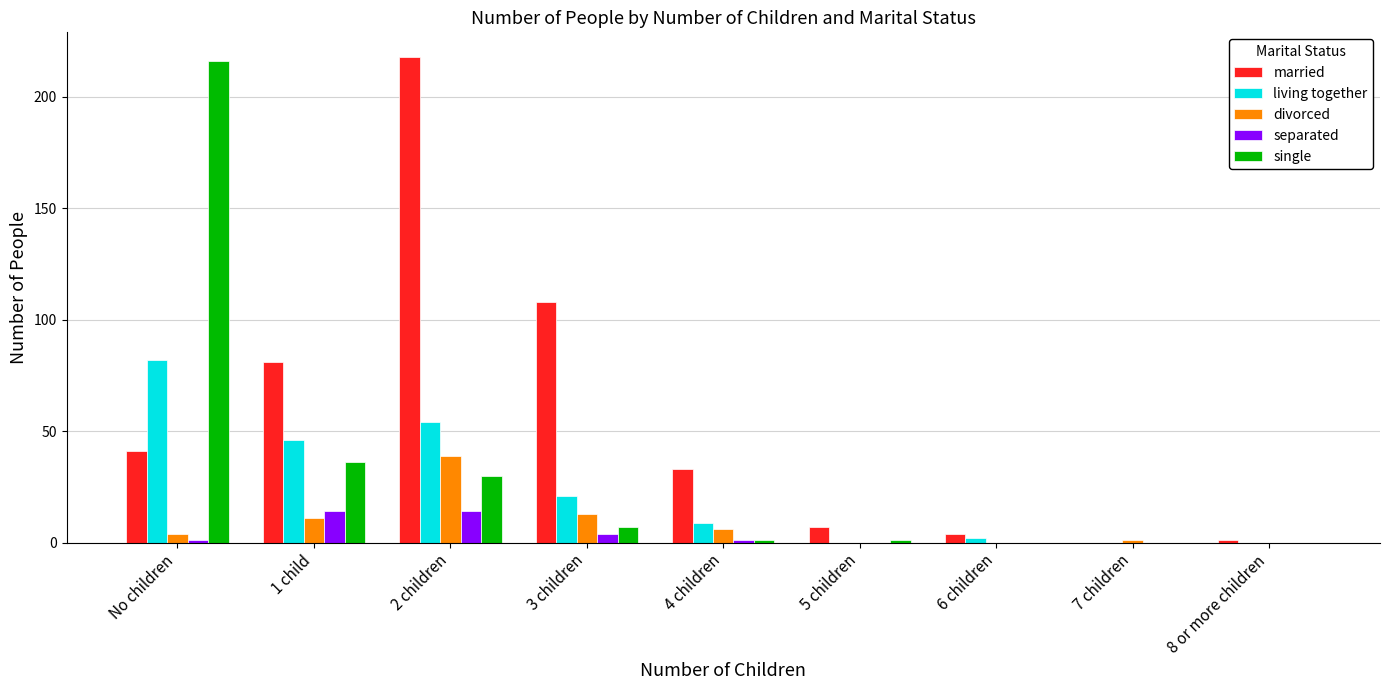

Which series has the largest total across all categories?

married